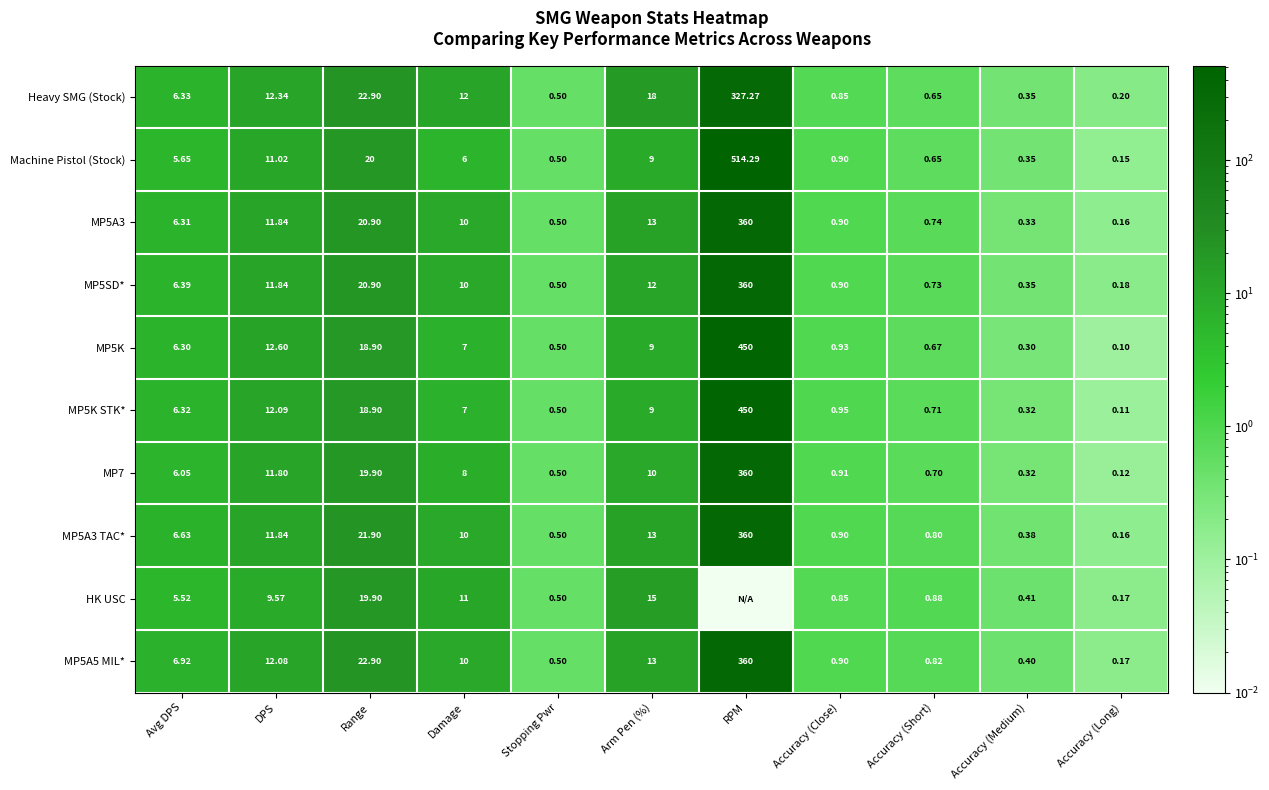

True or false: MP5K STK* has a value of 3.2 at Avg DPS.

False